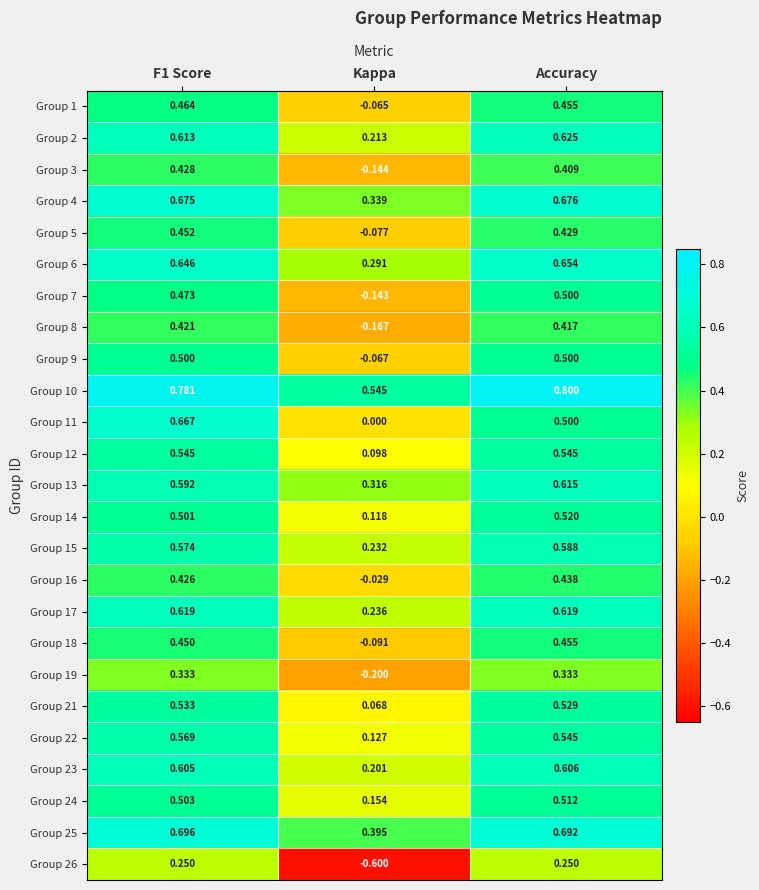

At Kappa, list the series in order from largest to smallest.

Group 10, Group 25, Group 4, Group 13, Group 6, Group 17, Group 15, Group 2, Group 23, Group 24, Group 22, Group 14, Group 12, Group 21, Group 11, Group 16, Group 1, Group 9, Group 5, Group 18, Group 7, Group 3, Group 8, Group 19, Group 26